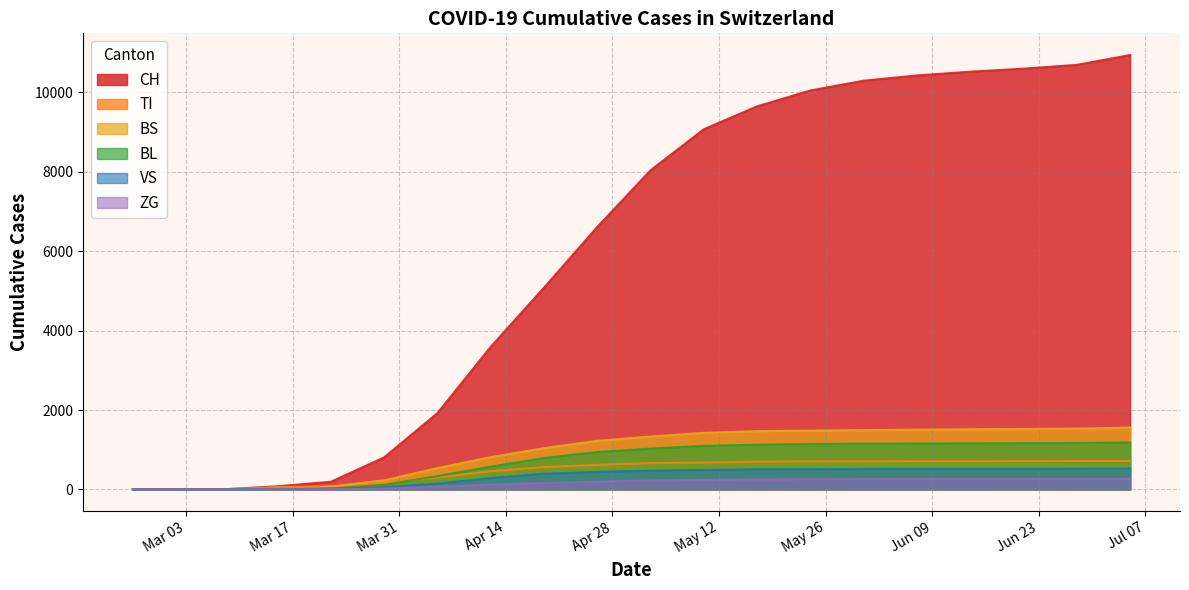

Does the chart display data point markers on the line(s)?

No